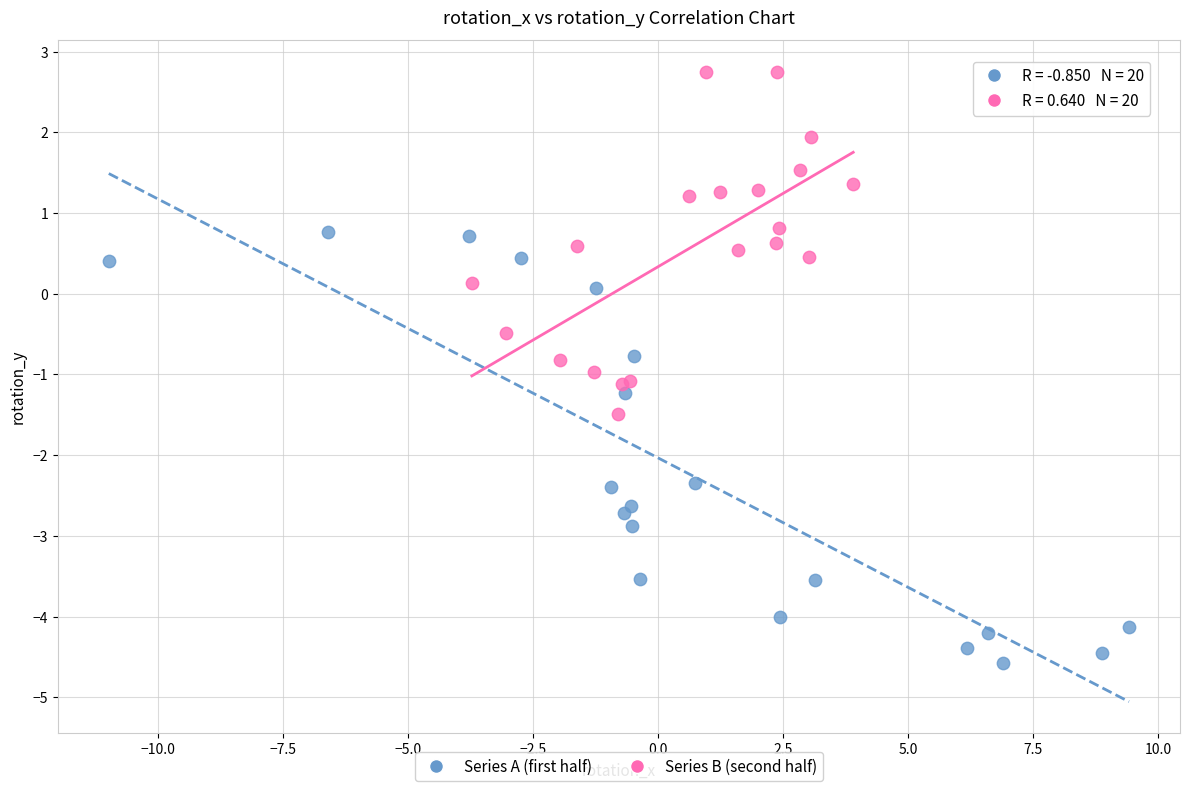

What are all the series names shown in the legend?

Series A (first half), Series B (second half)